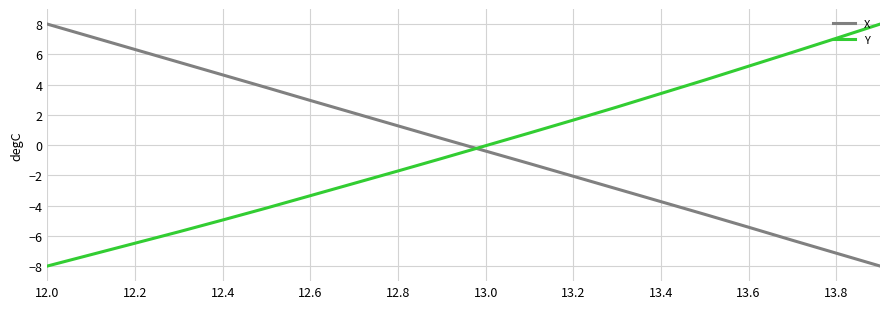

Which series has the largest total across all categories?

X